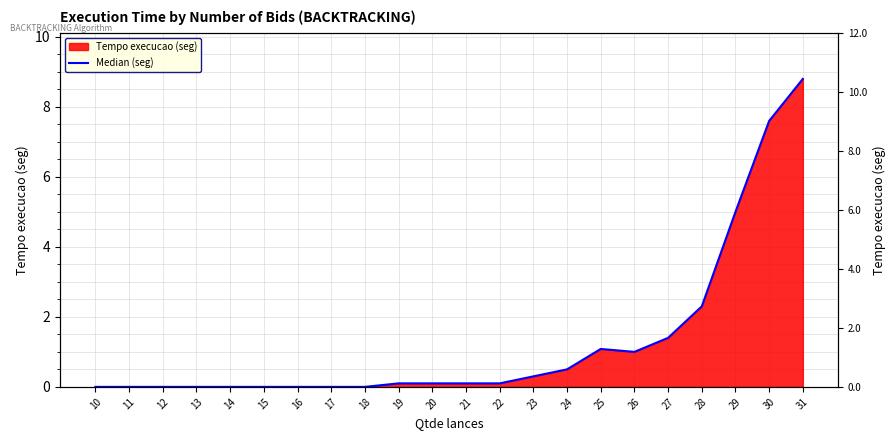

List the labels in order of value, smallest first.

10, 11, 12, 13, 14, 15, 16, 17, 18, 19, 20, 21, 22, 23, 24, 26, 25, 27, 28, 29, 30, 31